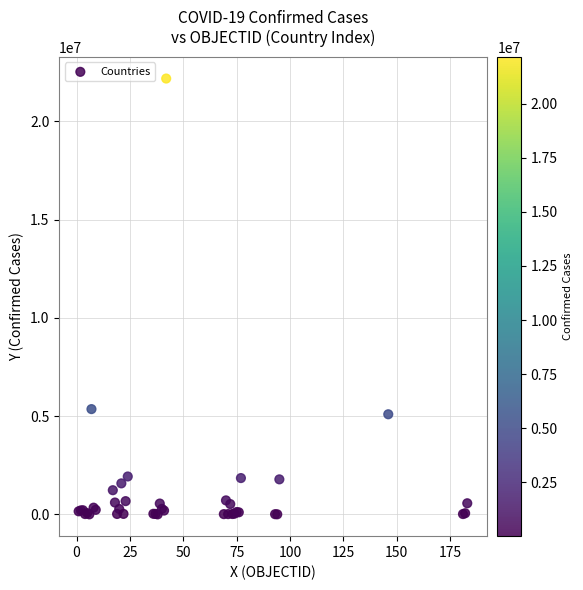

What Y value in the scatter plot is closest to 11089854?

5358455